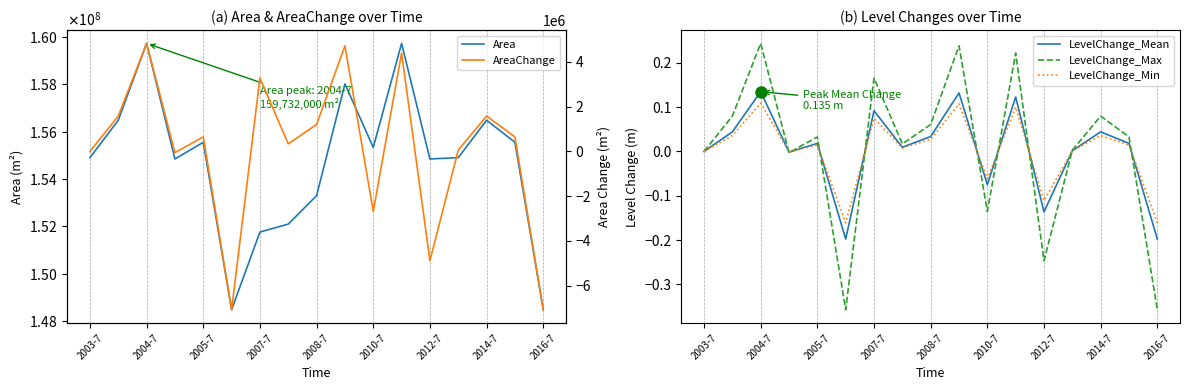

How many interior local valleys does the Area series have?

4